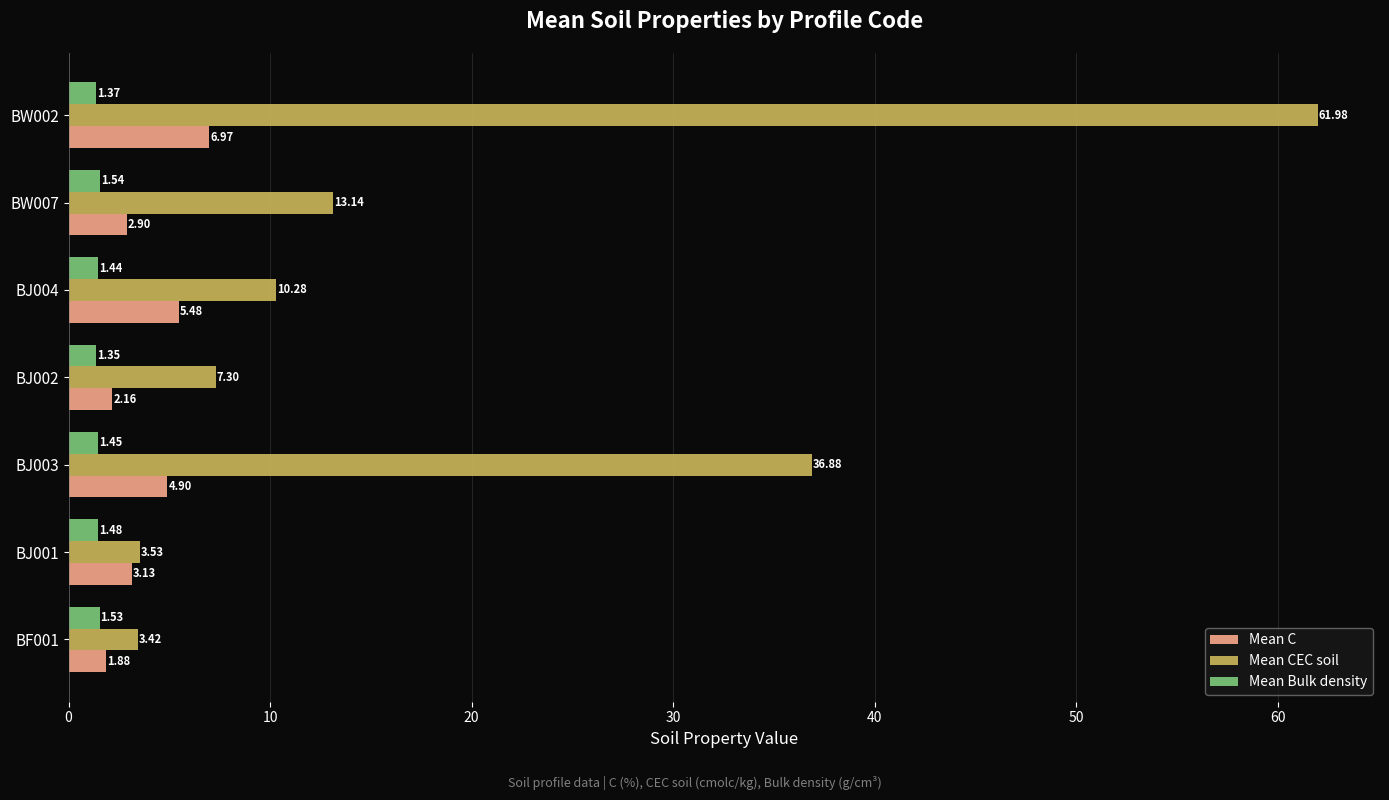

Which series has the largest range (max minus min)?

Mean CEC soil